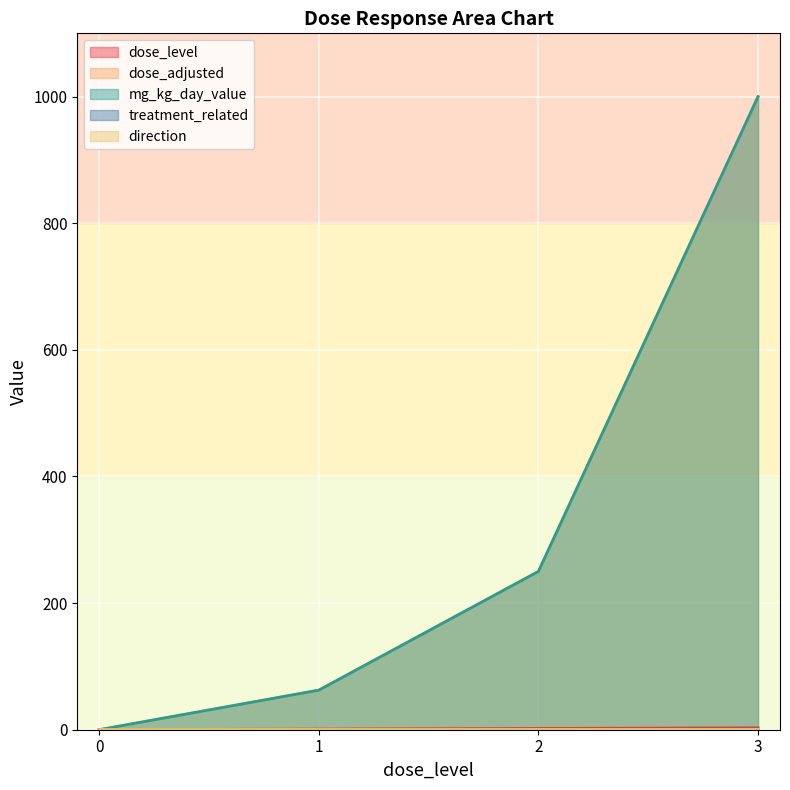

True or false: treatment_related and dose_level intersect in this chart.

False